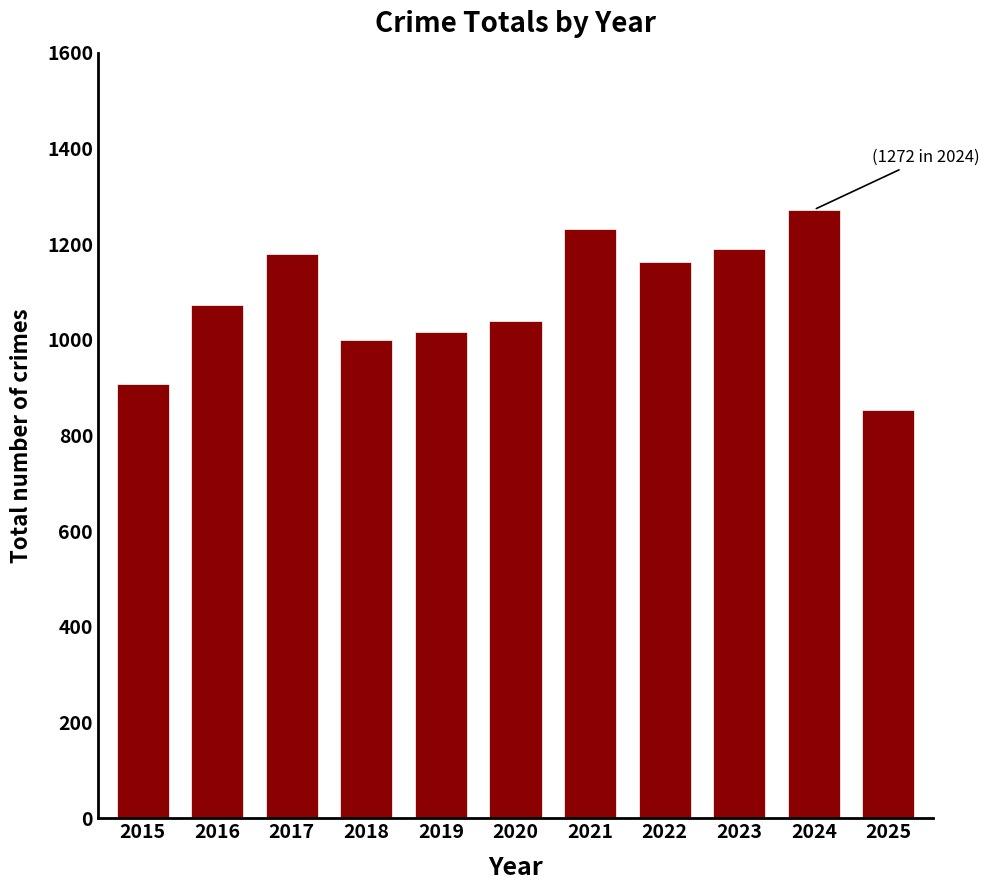

The value at 2024 is 1683. True or false?

False